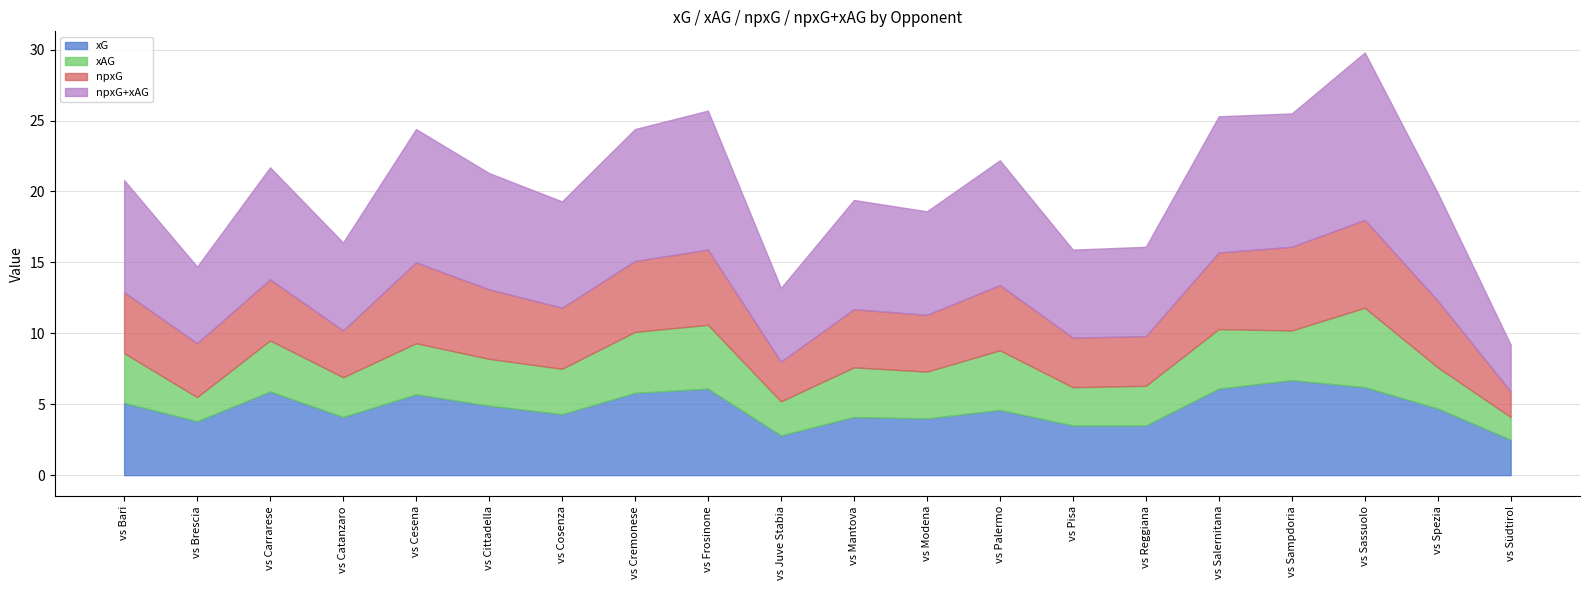

What is the difference between the highest and lowest values at vs Cosenza?

4.3